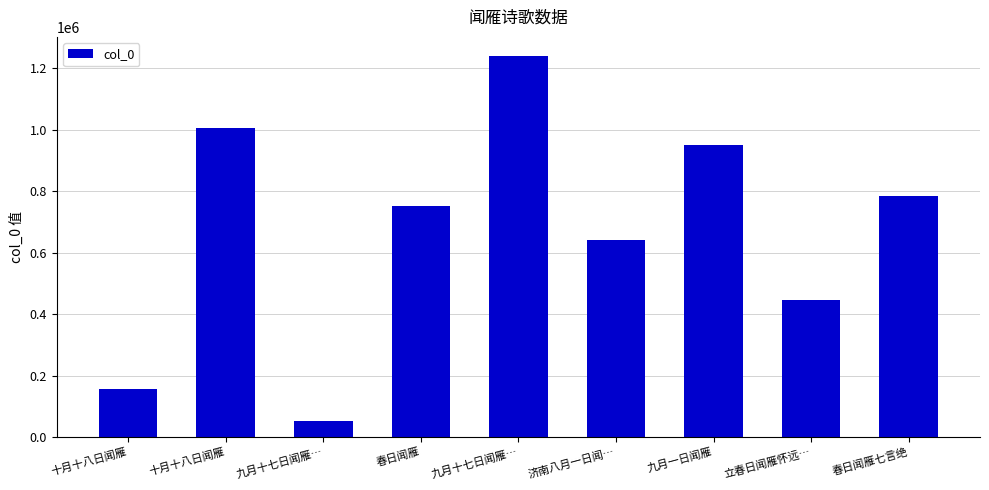

Reading right to left, extract all data points from this chart.

春日闻雁七言绝=783819	立春日闻雁怀远…=445629	九月一日闻雁=950900	济南八月一日闻…=640430	九月十七日闻雁…=1239842	春日闻雁=751773	九月十七日闻雁…=53302	十月十八日闻雁=1005342	十月十八日闻雁=157874